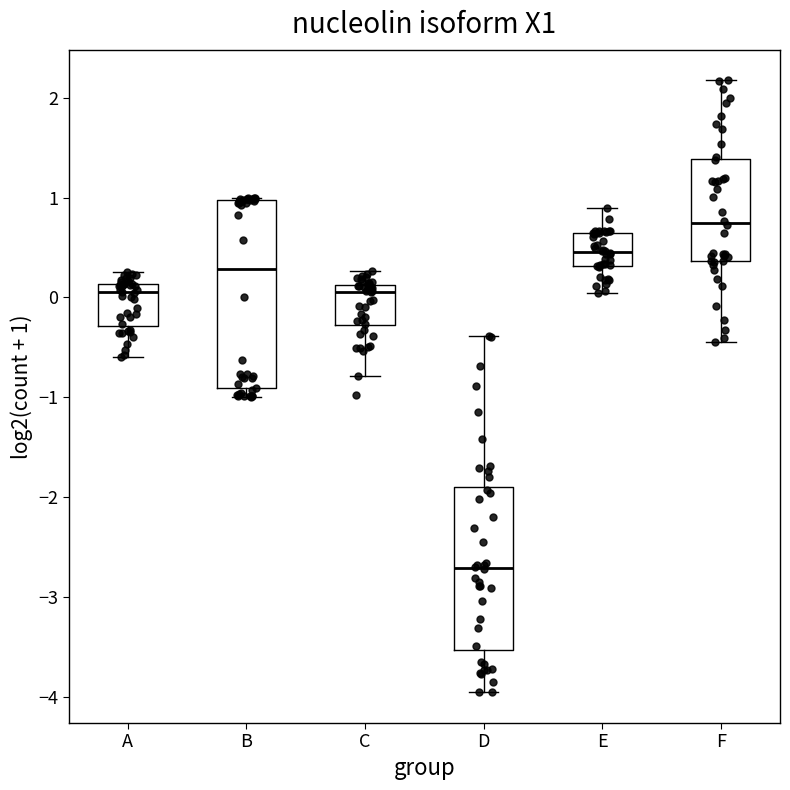

Reading left to right, read every box against the y-axis: the position of its median line, the range the box covers, and the ends of its whiskers. The values are not printed on the chart, so give them approximately, as read against the axis.

A: median 0.1 (just below the box's upper edge), box -0.3 to 0.1, whiskers -0.6 to 0.3
B: median 0.3, box -0.9 to 1.0, whiskers -1.0 to 1.0
C: median 0.1 (just below the box's upper edge), box -0.3 to 0.1, whiskers -0.8 to 0.3
D: median -2.7, box -3.5 to -1.9, whiskers -4.0 to -0.4
E: median 0.5, box 0.3 to 0.6, whiskers 0.0 to 0.9
F: median 0.7, box 0.4 to 1.4, whiskers -0.4 to 2.2